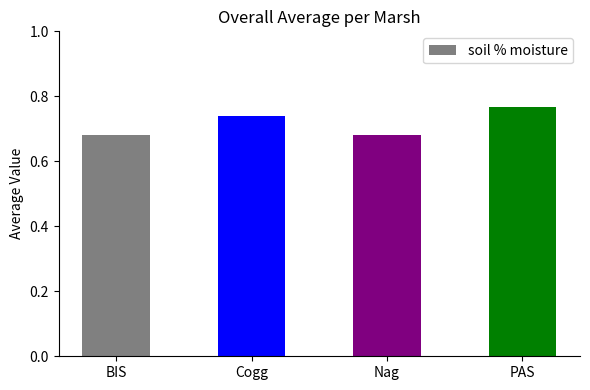

What is the label of the 1st bar from the right?

PAS